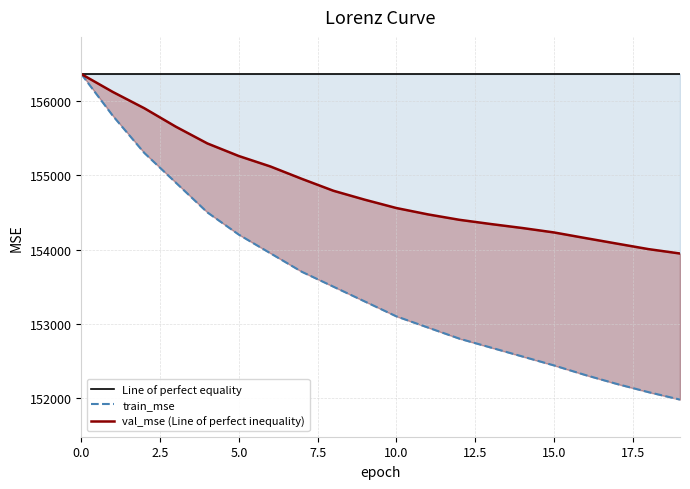

What is the difference between the highest and lowest values at 18?

4282.1